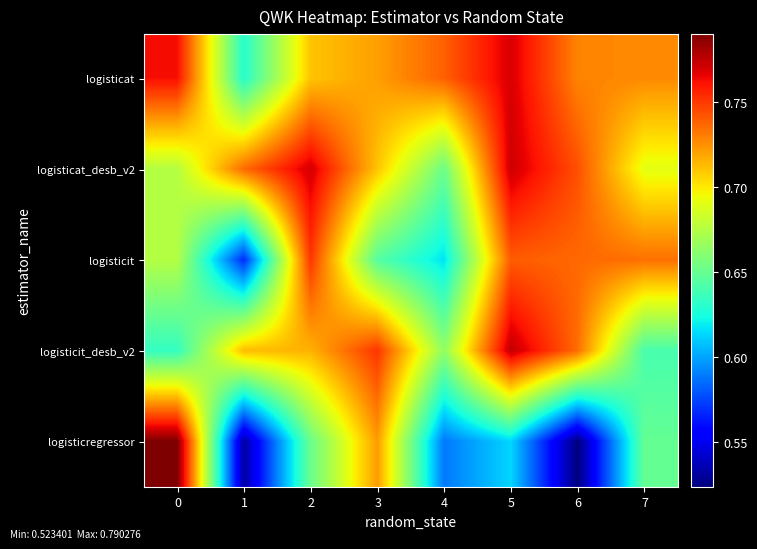

Which series has the widest spread of values?

logisticregressor